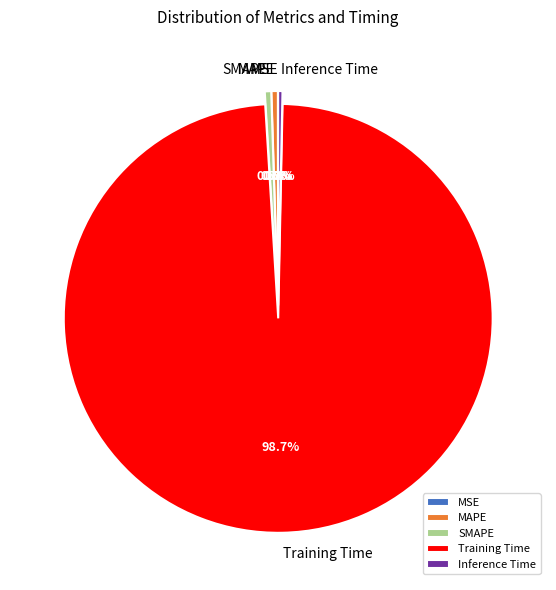

Which slice is the largest?

Training Time